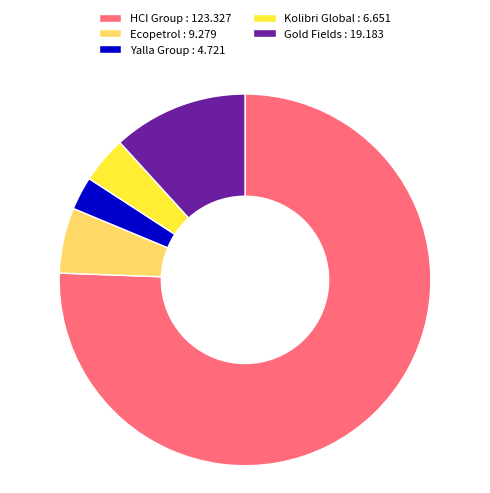

Is the sum of Yalla Group : 4.721 and Ecopetrol : 9.279 greater than half?

No